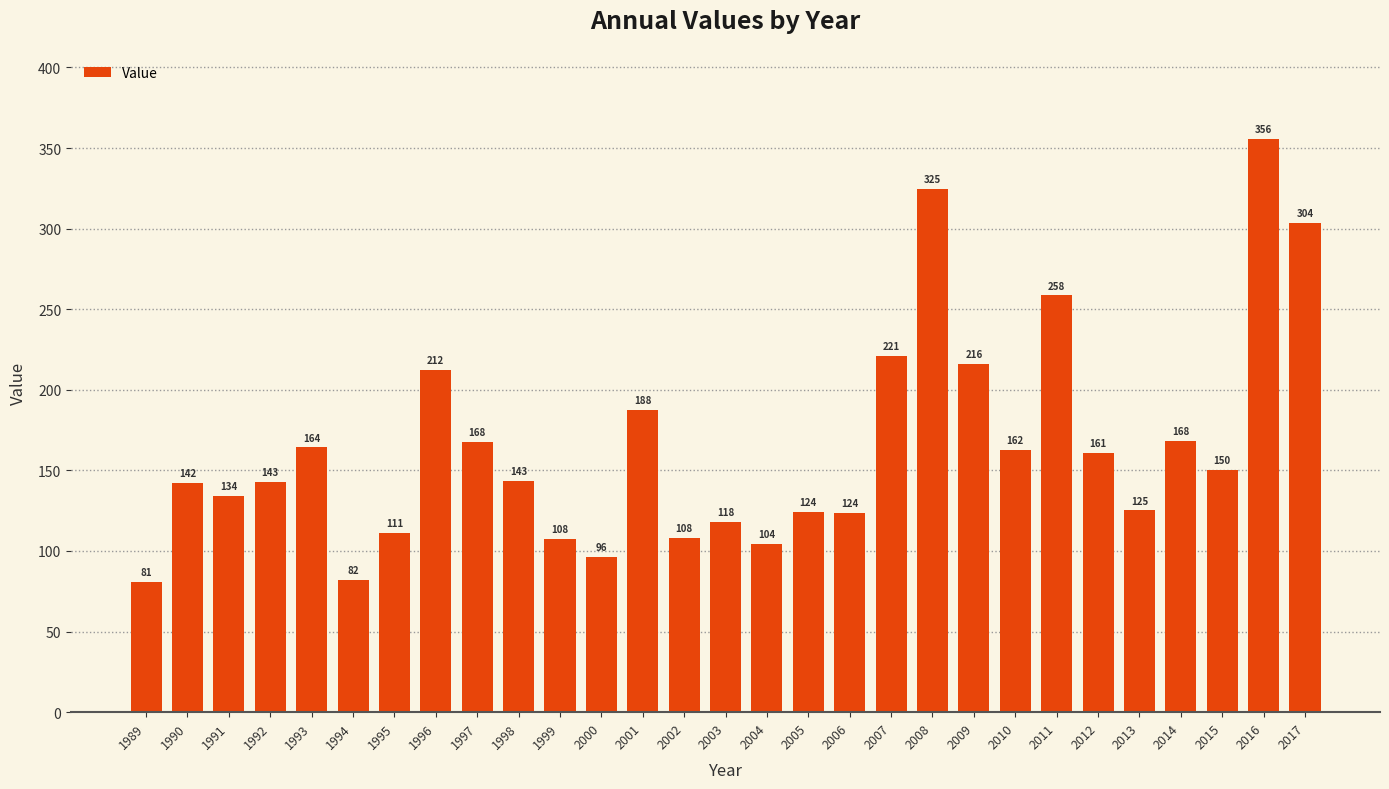

What is the maximum value shown in the chart?

355.6